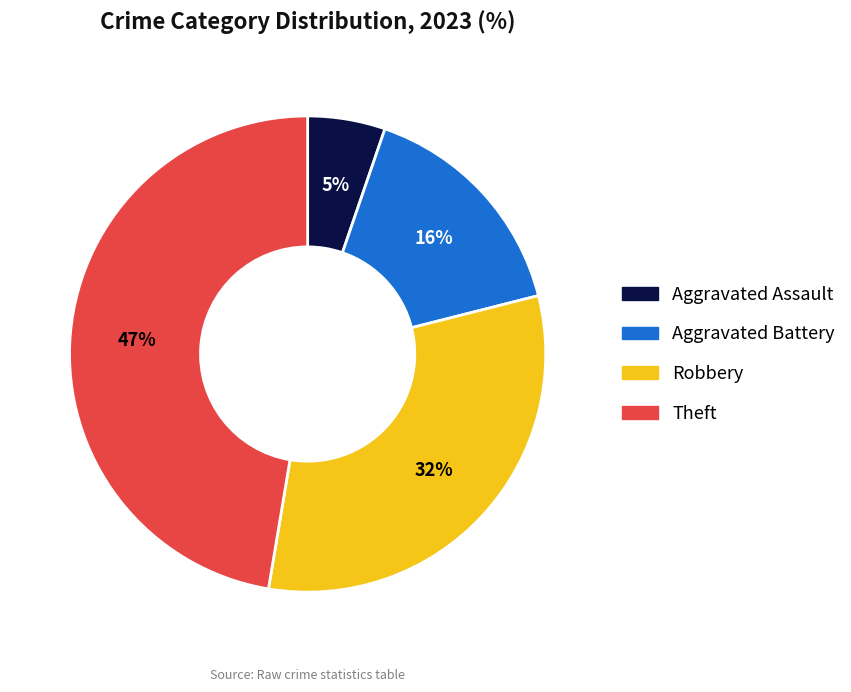

To the nearest percent, what is the difference between the largest and smallest slice percentages?

42%